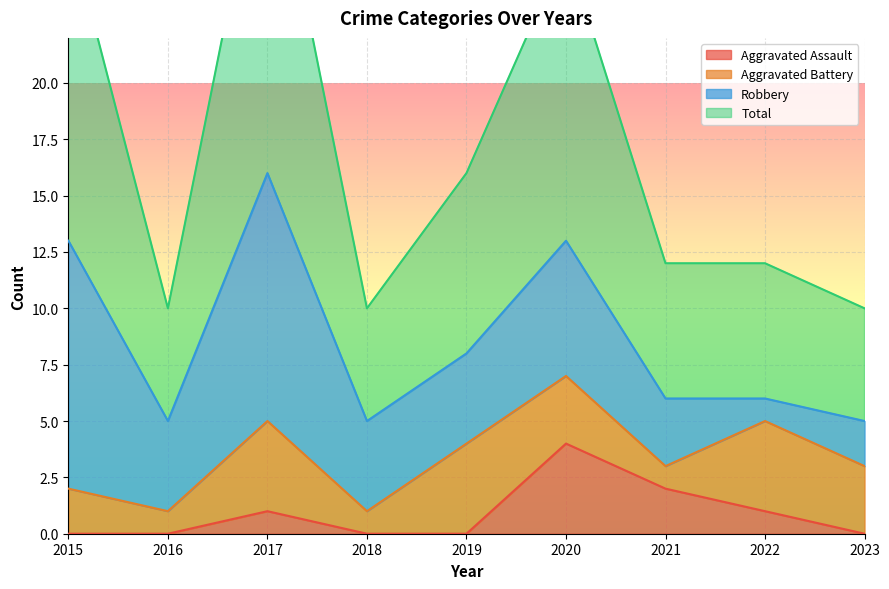

The Aggravated Assault series shows 0 at 2018. True or false?

True